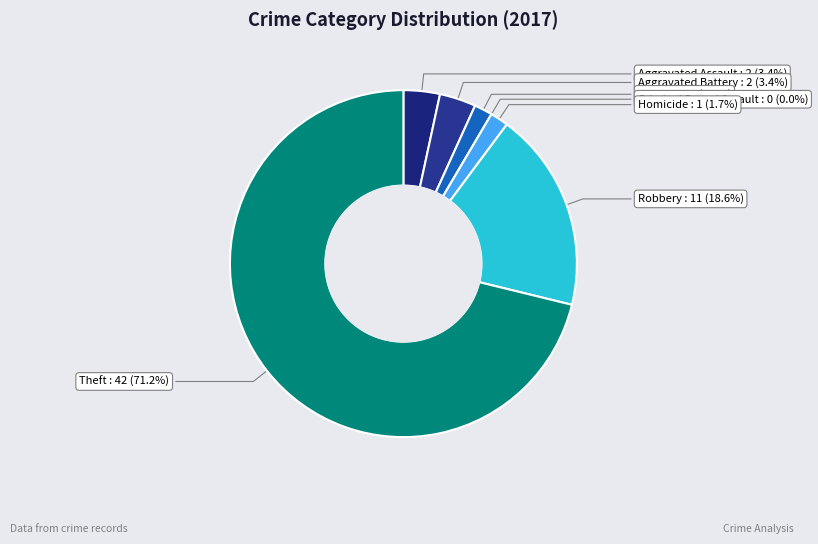

Which category has the biggest portion of the pie?

Theft